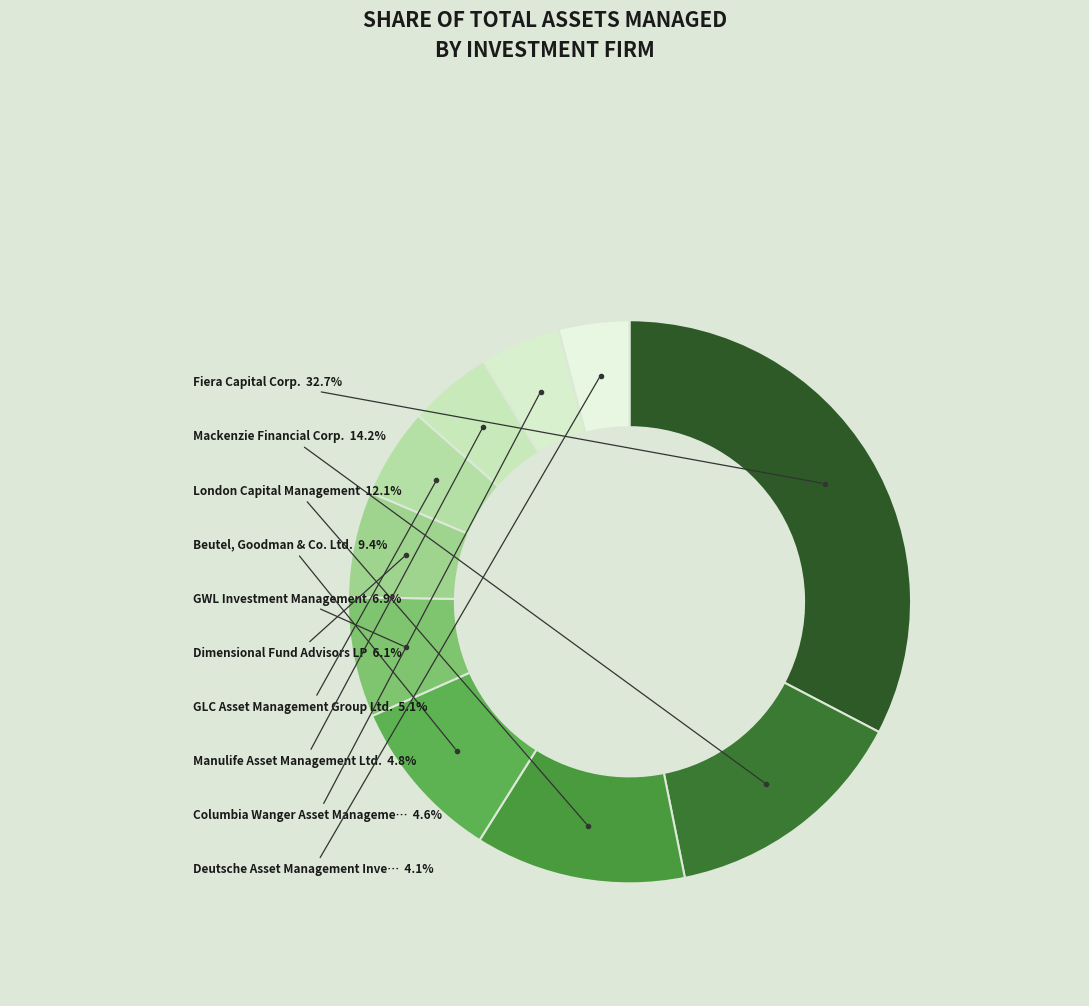

How many segments does this pie chart have?

10